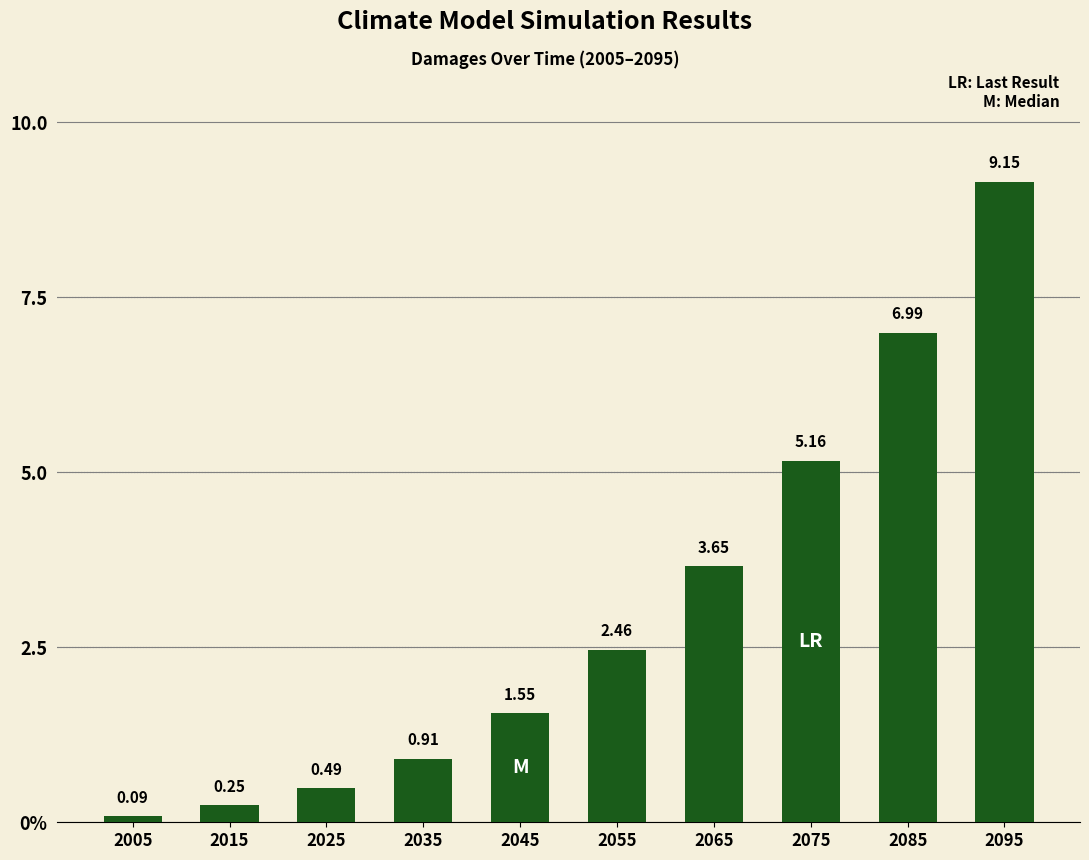

Read the value at 2035.

0.9